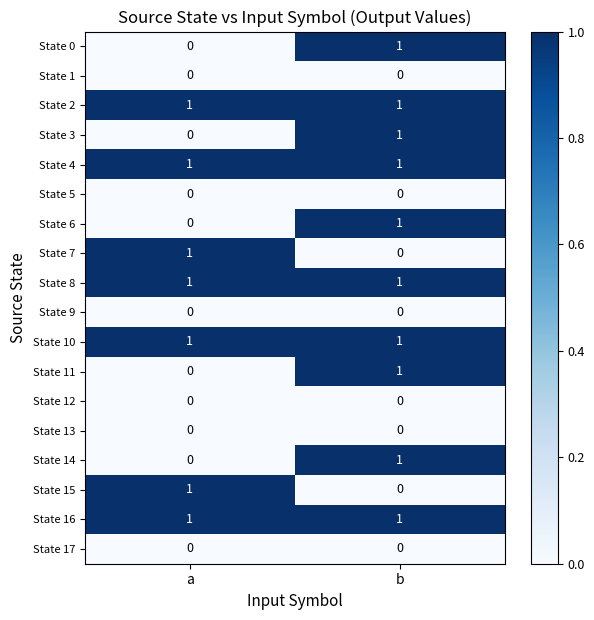

Rank the categories by State 15 value from highest to lowest.

a, b